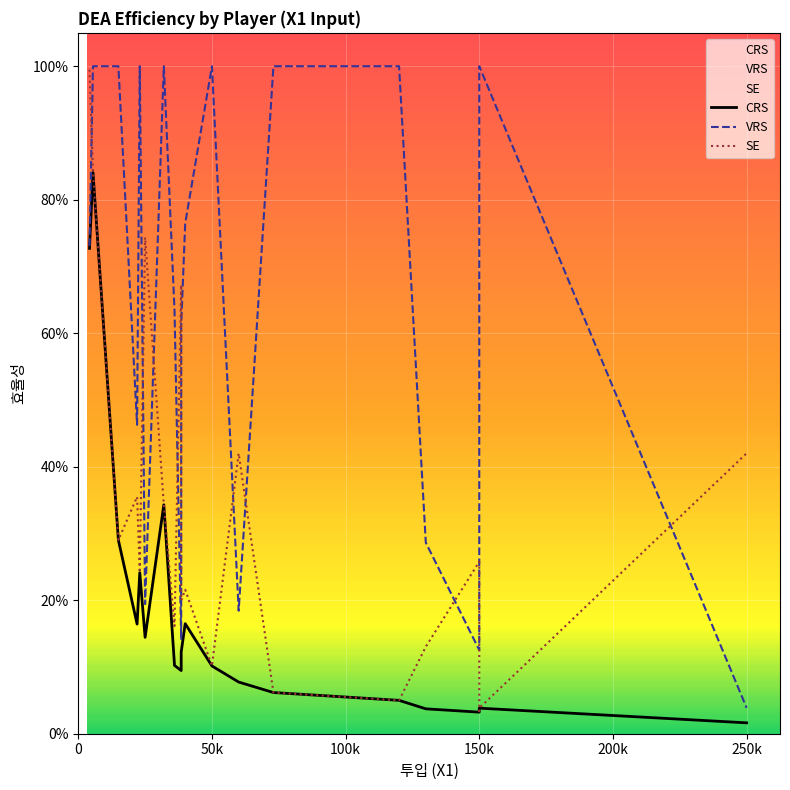

In SE, how many points are higher than both neighbors (excluding endpoints)?

6